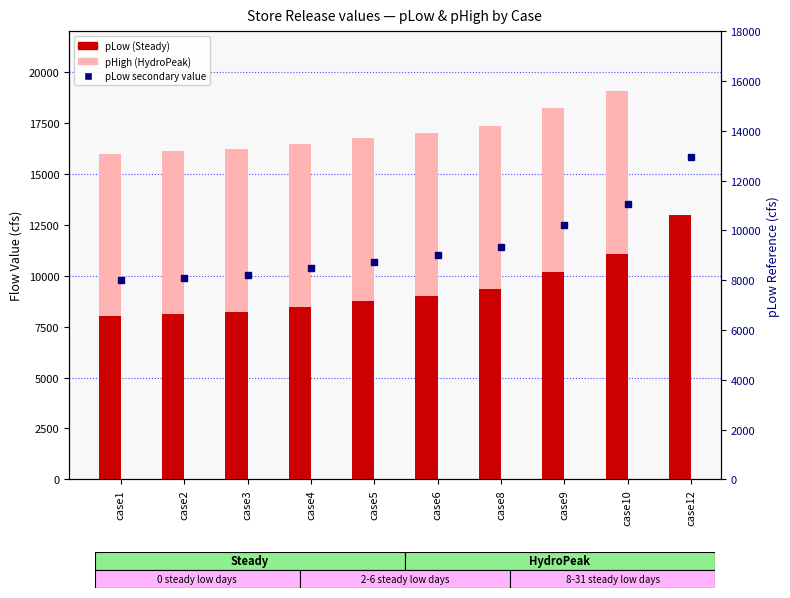

The pHigh (HydroPeak) series shows 28418.9 at case4. True or false?

False